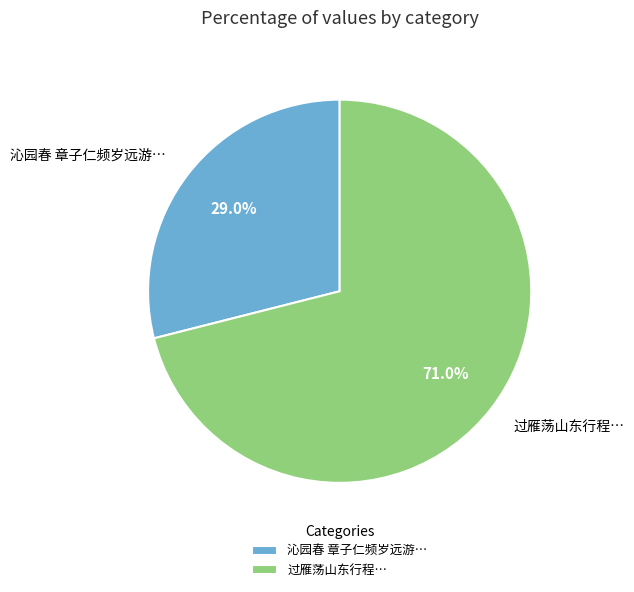

Rank the categories by value from highest to lowest.

过雁荡山东行程…, 沁园春 章子仁频岁远游…